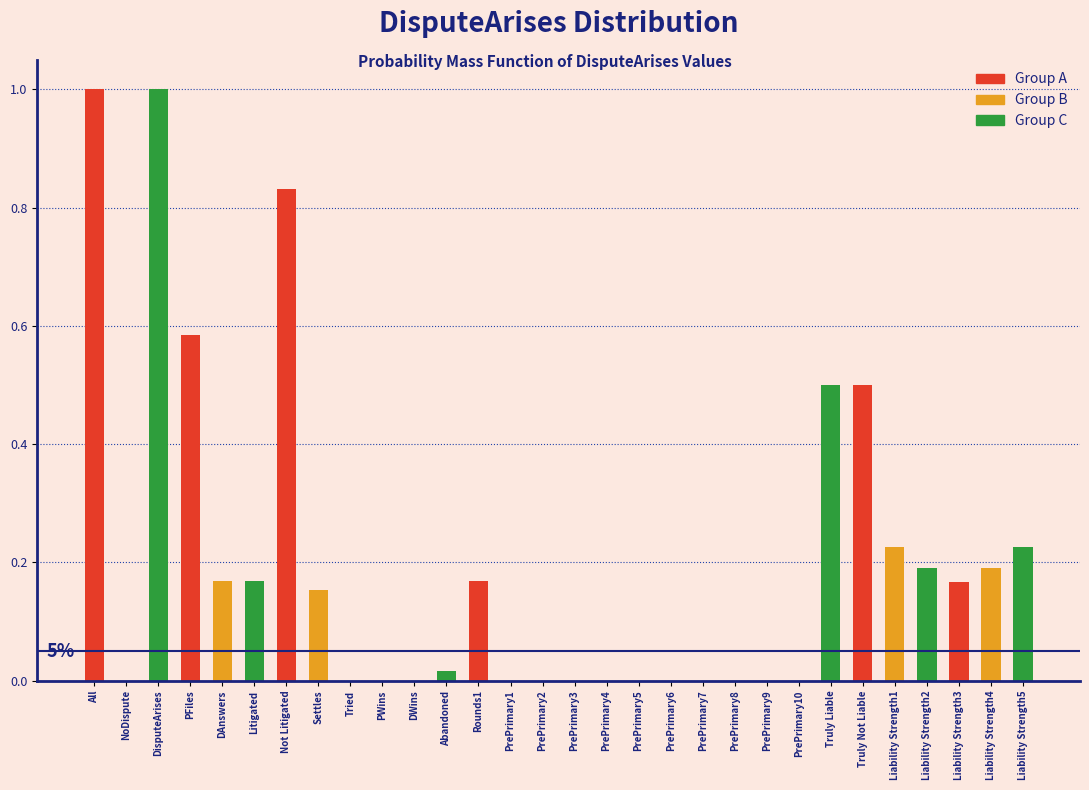

At which category is the sum across all series the highest?

NoDispute